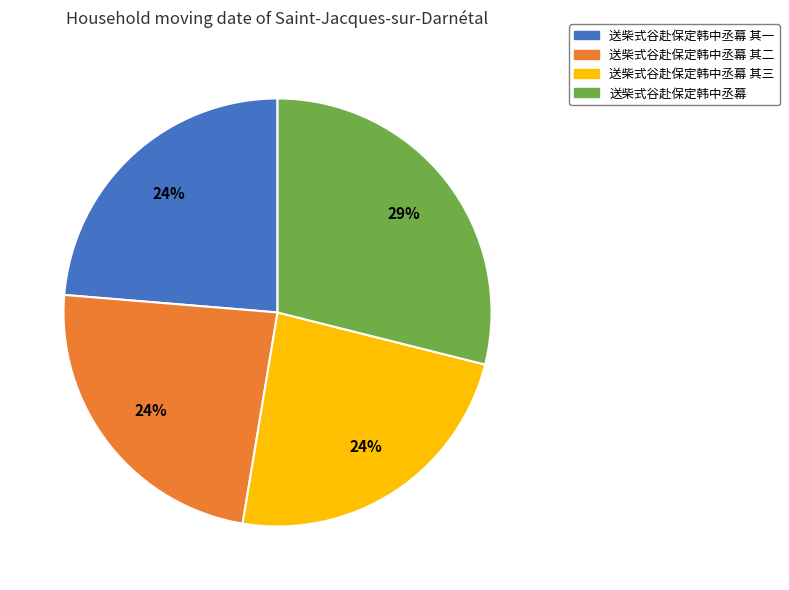

Is 送柴式谷赴保定韩中丞幕 其一 the majority of the pie?

No